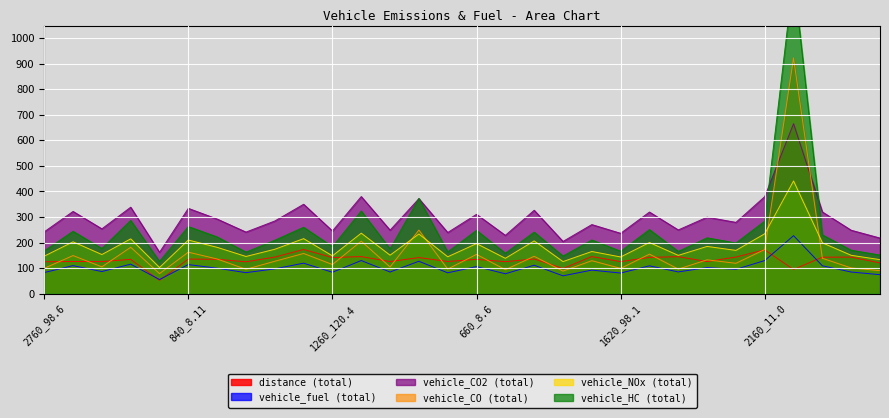

Is the value of vehicle_HC (total) at 3180_8.5 greater than the value of distance (total) at 2520_11.0?

Yes